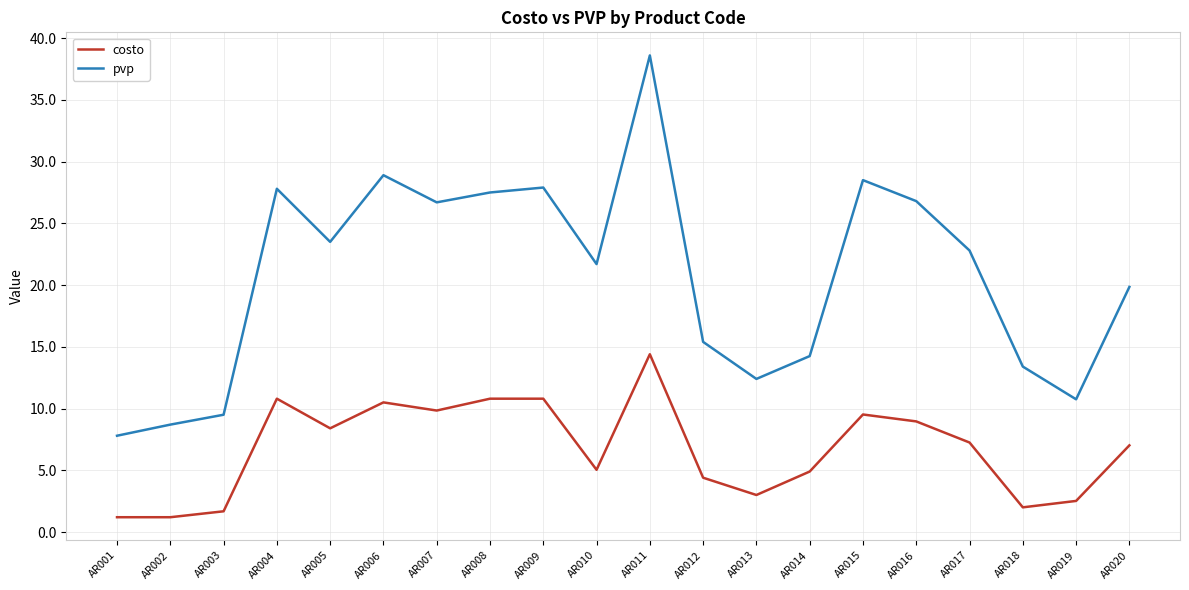

What is the average value of the pvp series?

20.6